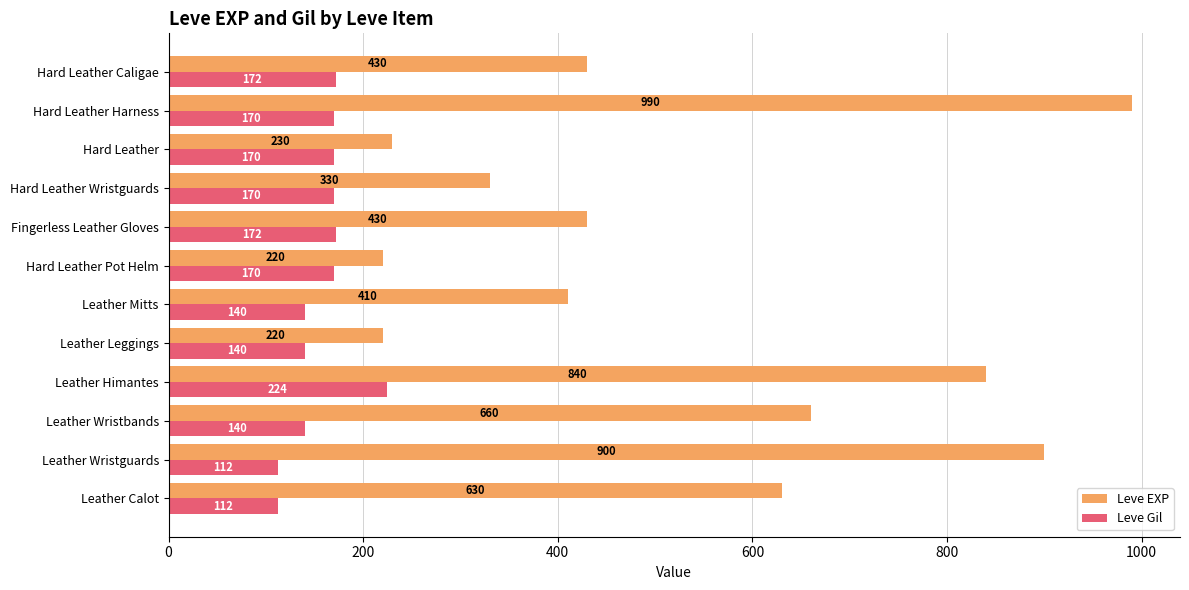

What is the minimum value for Leve EXP?

220